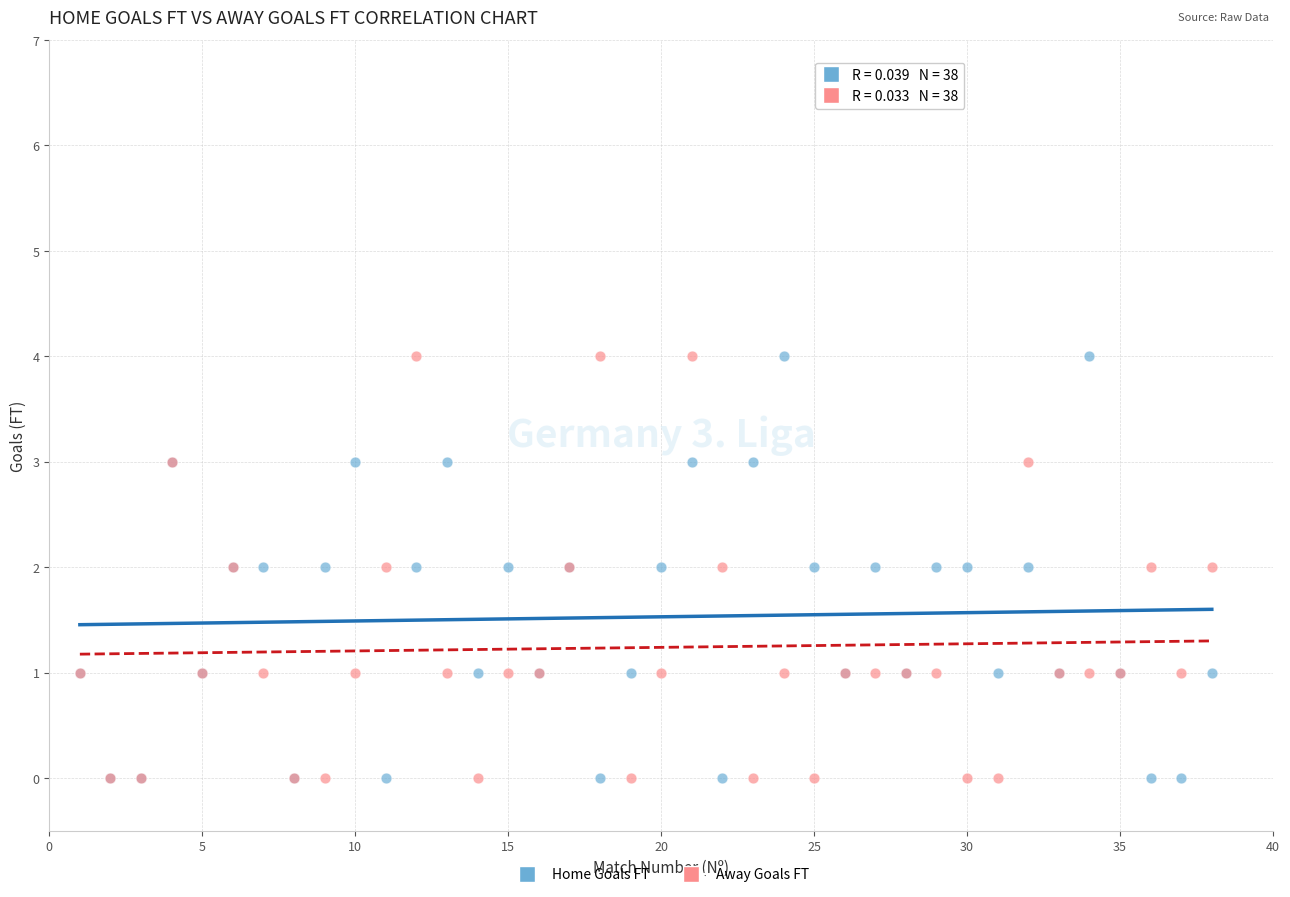

What are all the series names shown in the legend?

Home Goals FT, Away Goals FT